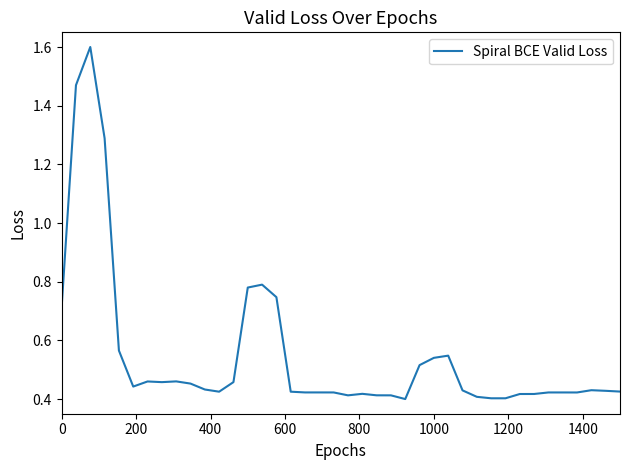

What is the difference between the maximum and minimum values?

1.2